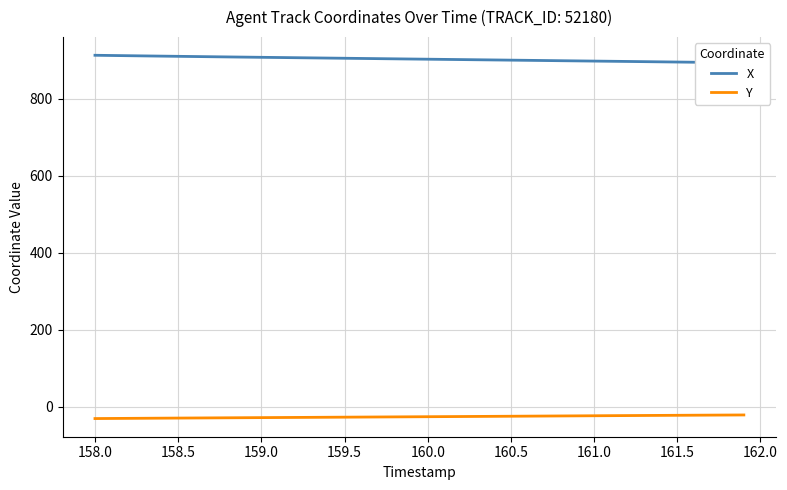

Which series has the largest range (max minus min)?

X